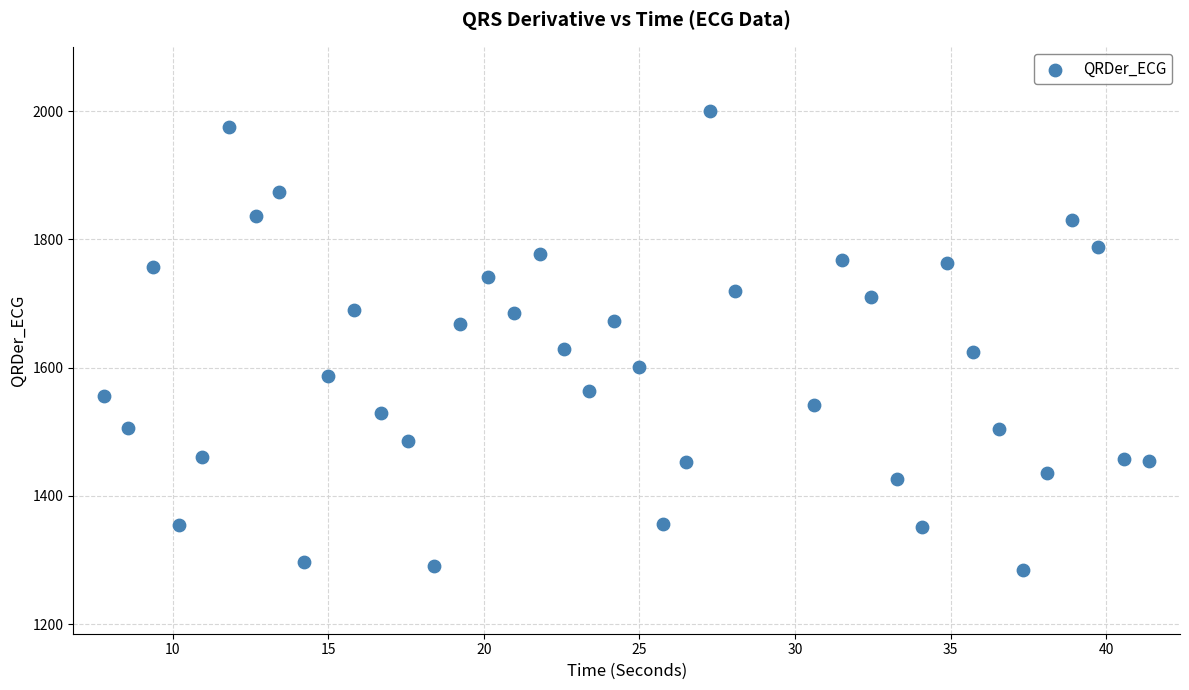

What is the range of Y values (max minus min)?

715.3